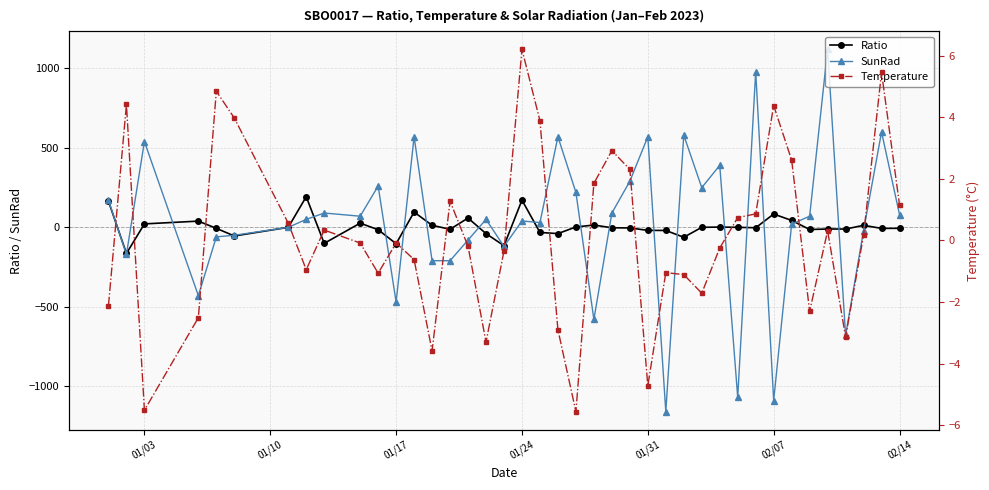

Which series has the largest range (max minus min)?

SunRad